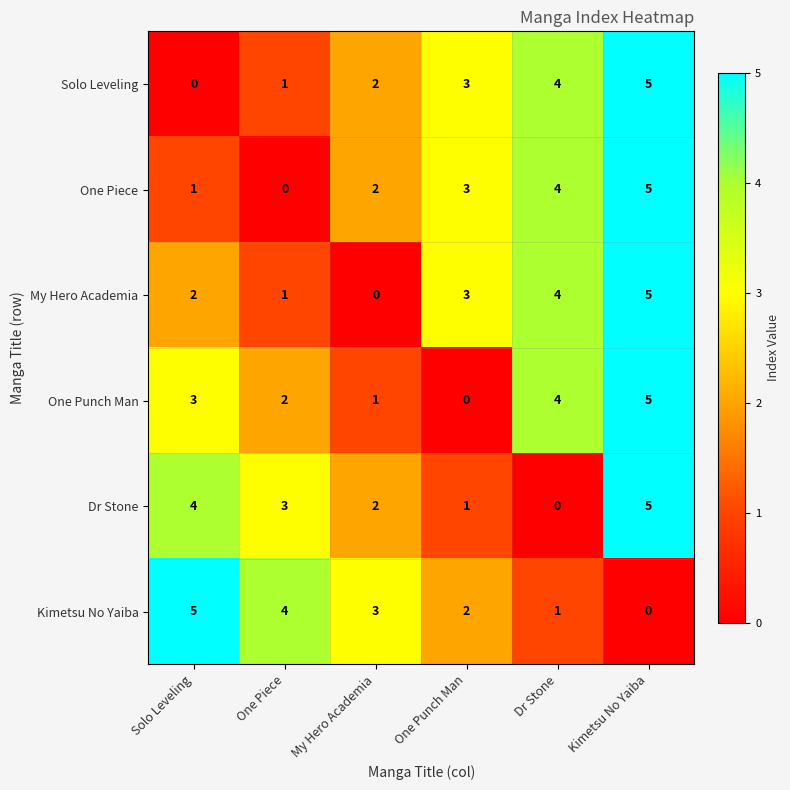

The value of Kimetsu No Yaiba at One Piece is 2. True or false?

False